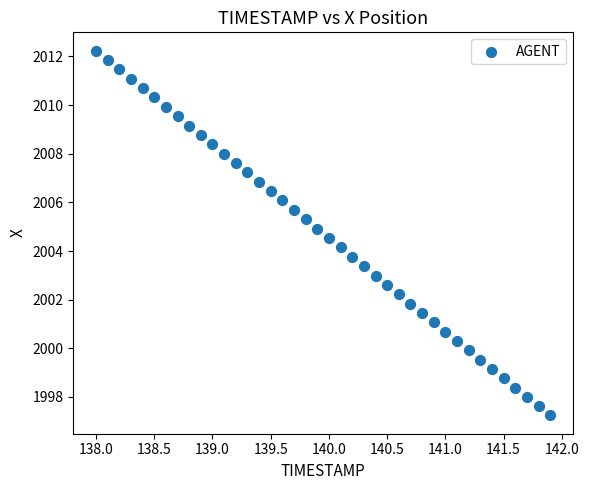

What is the range of X values (max minus min)?

3.9